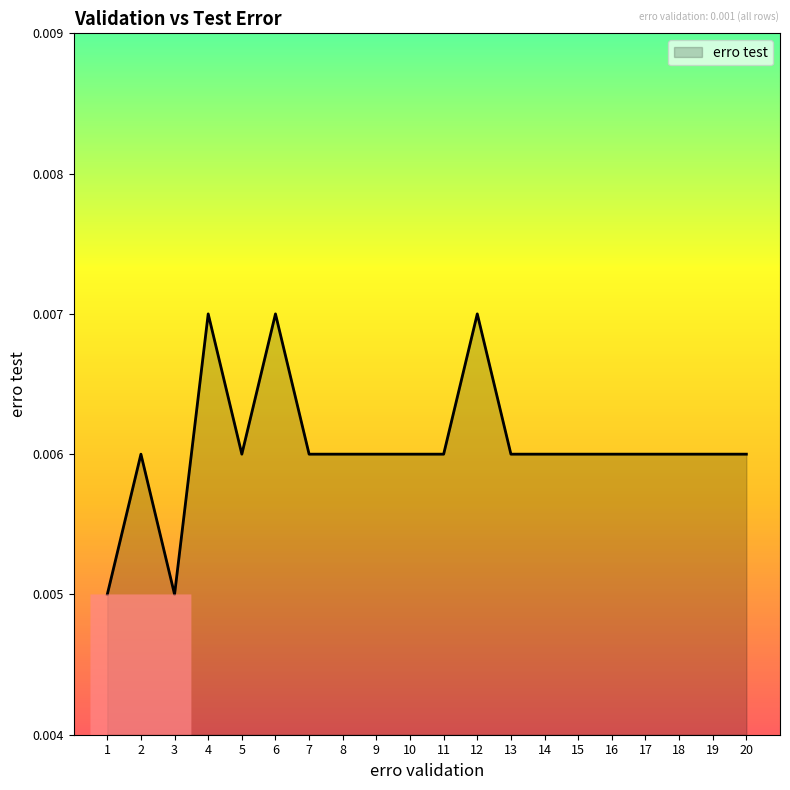

Which has a higher value, 19 or 3?

19